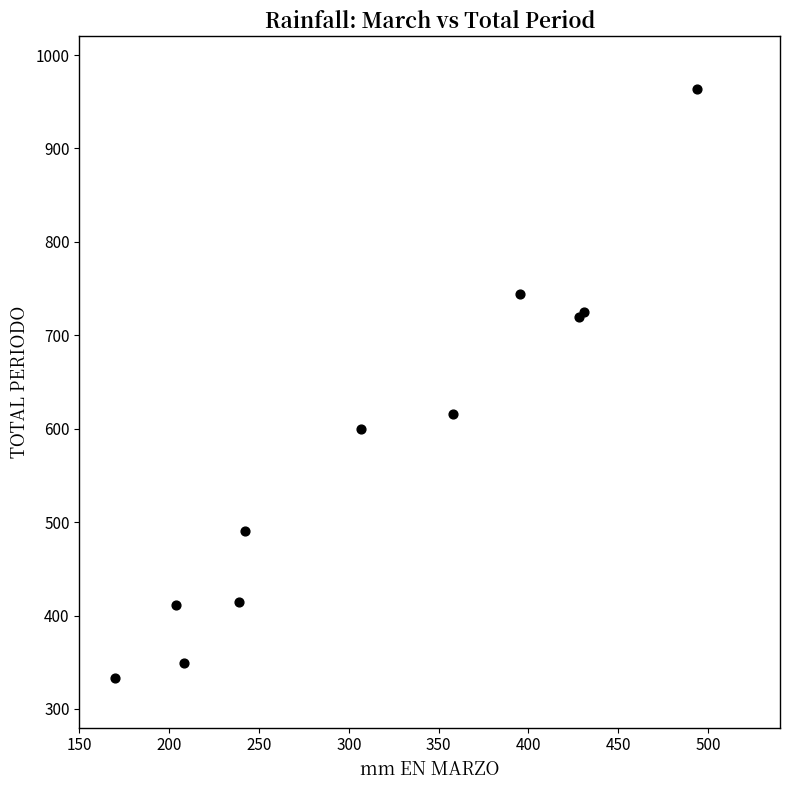

What Y value in the scatter plot is closest to 648?

616